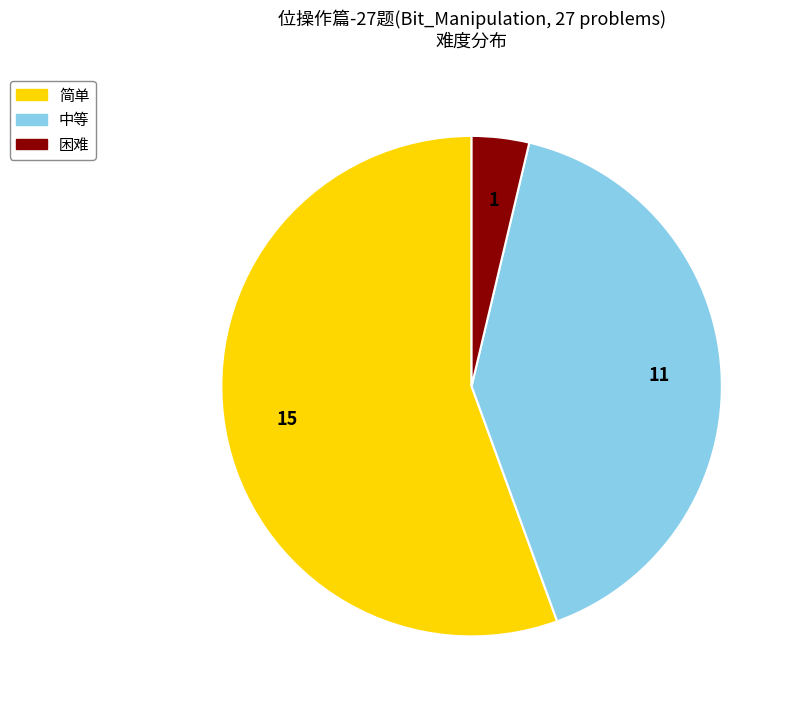

Does any single category account for the majority?

Yes